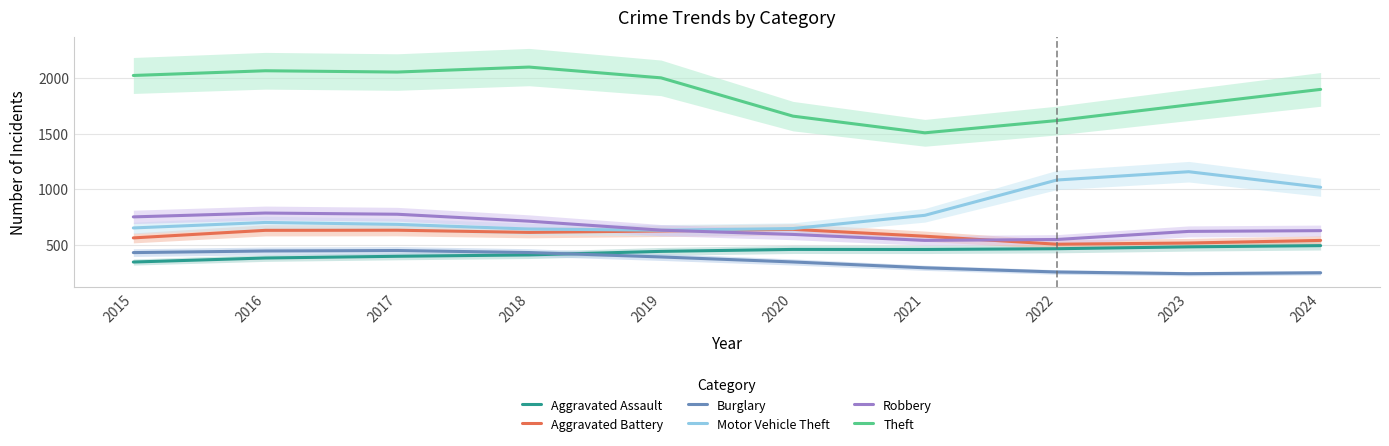

What value does the Theft series have at 2017?

2053.3